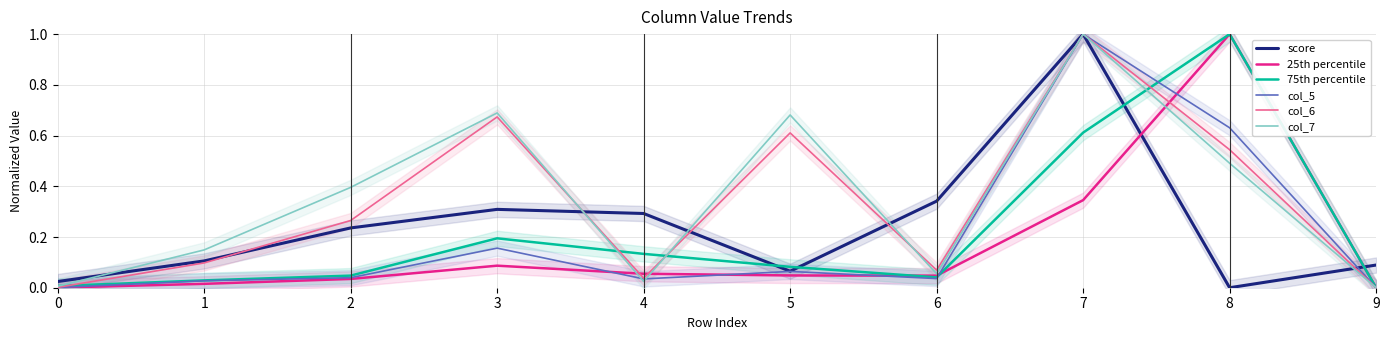

Does the chart have visible grid lines?

Yes